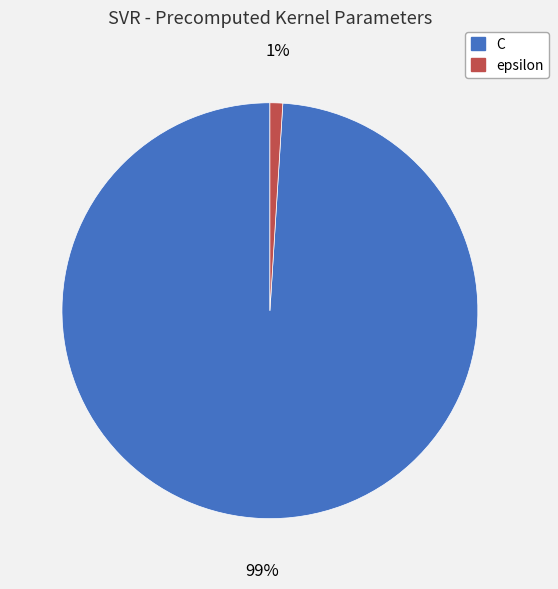

How many segments does this pie chart have?

2